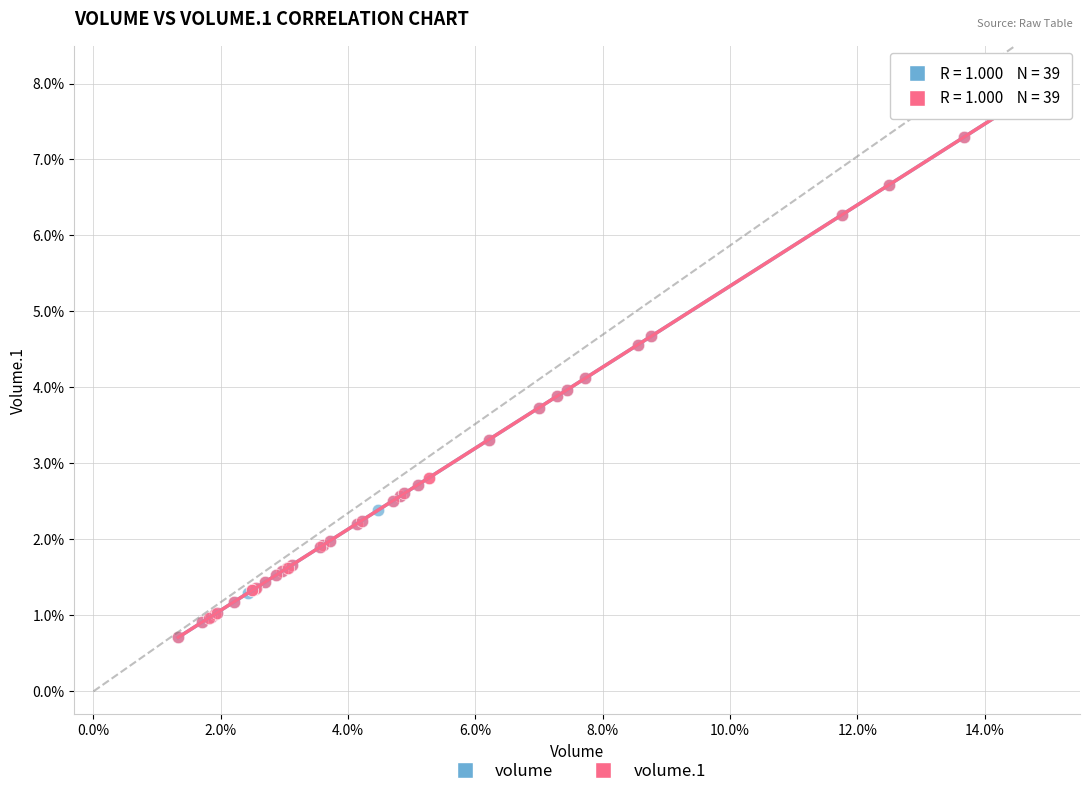

What are all the series names shown in the legend?

volume, volume.1